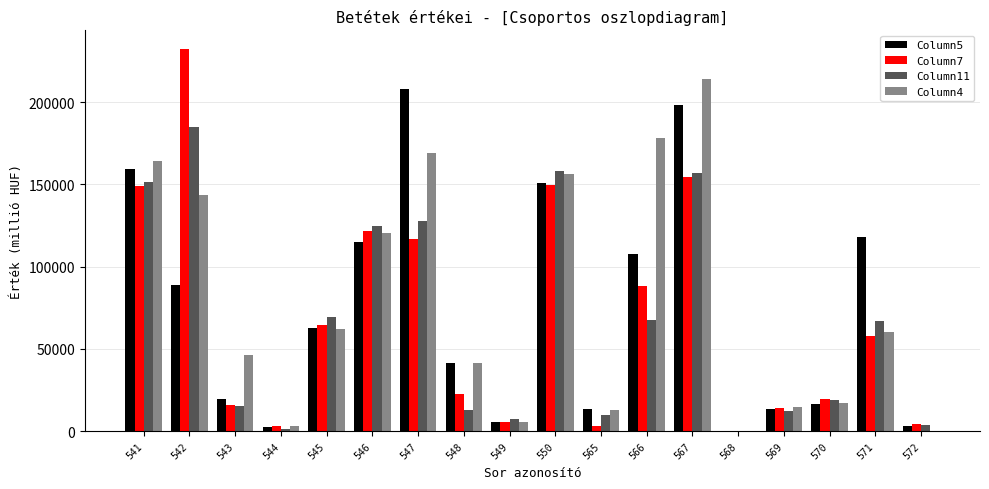

At which category does the chart reach its peak across all series?

542